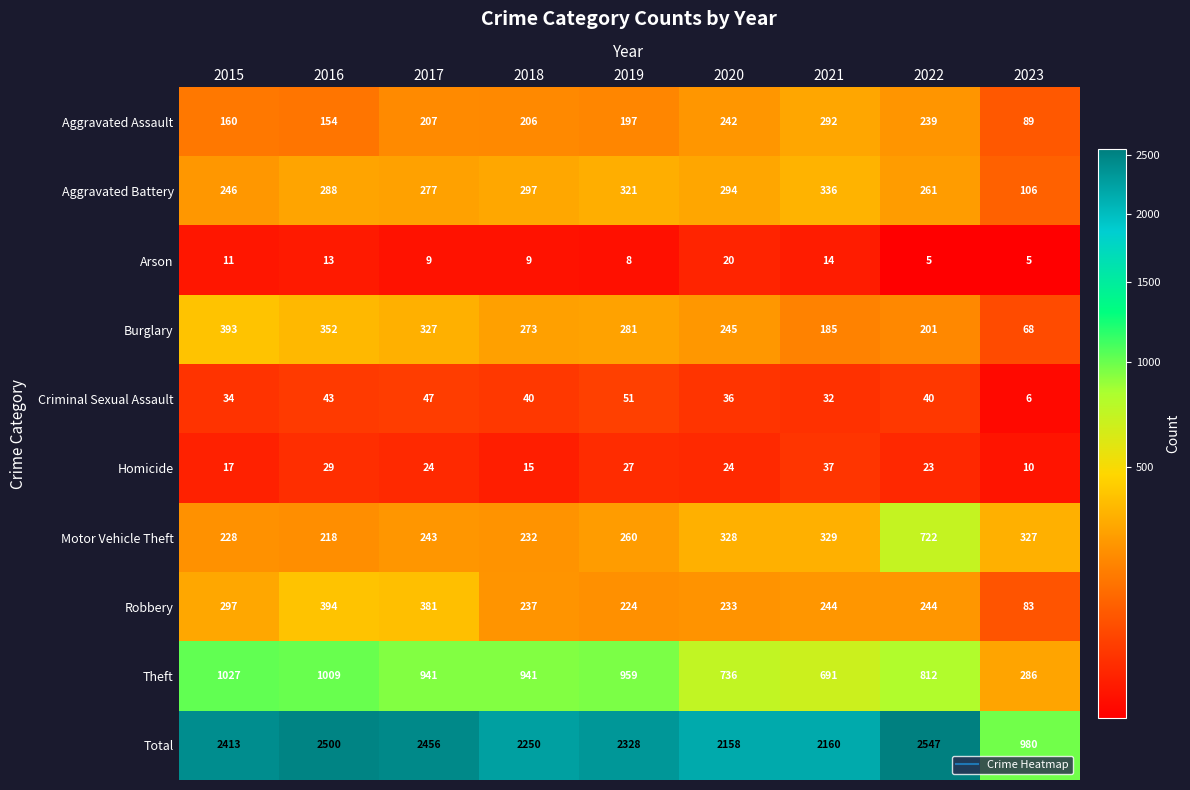

True or false: Arson has a value of 2 at 2022.

False